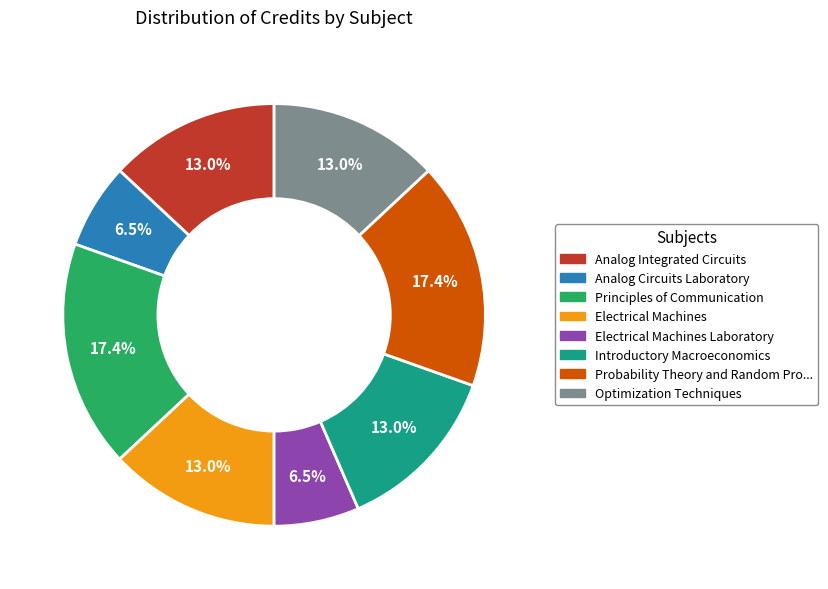

Does any single category account for the majority?

No